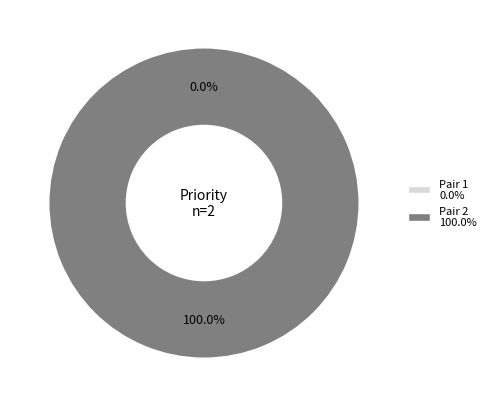

Count the number of slices in the pie.

2